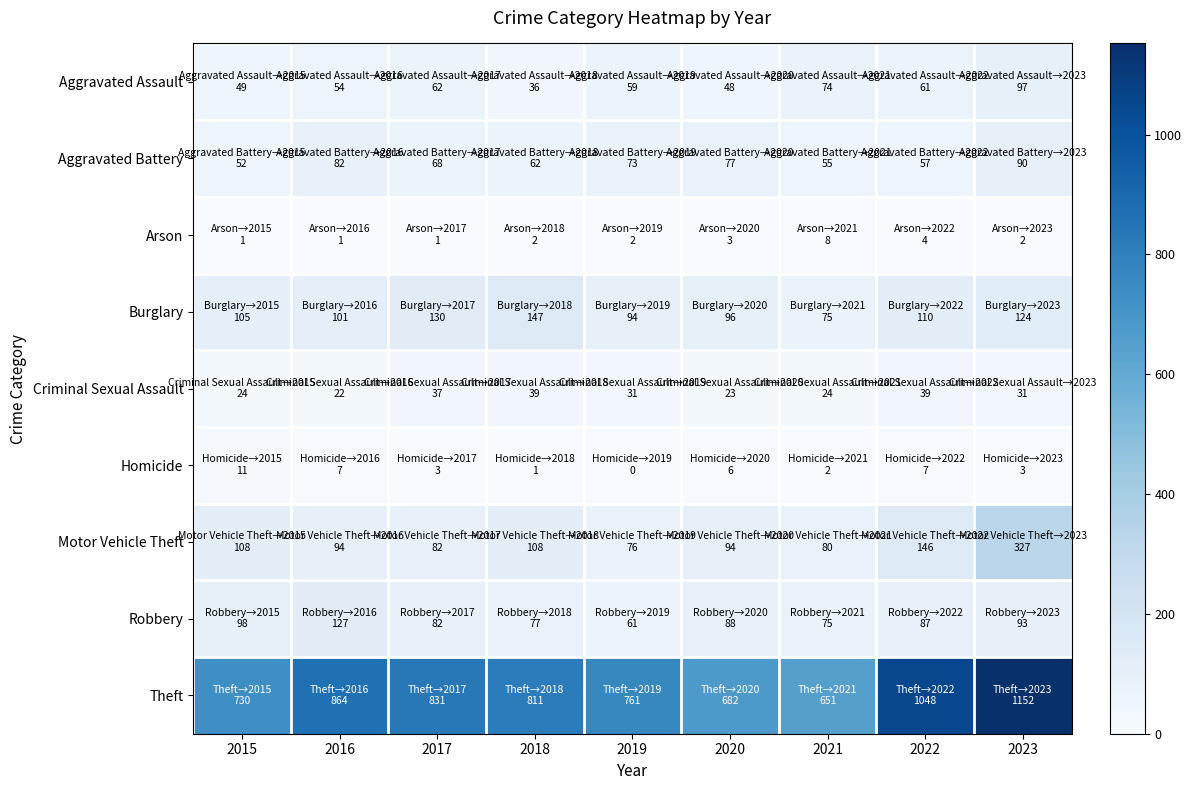

At how many categories does at least one series exceed 702?

7